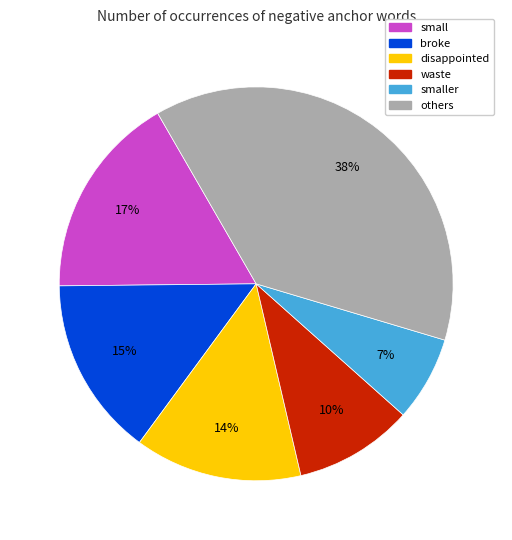

To the nearest percent, what is the average slice percentage?

17%